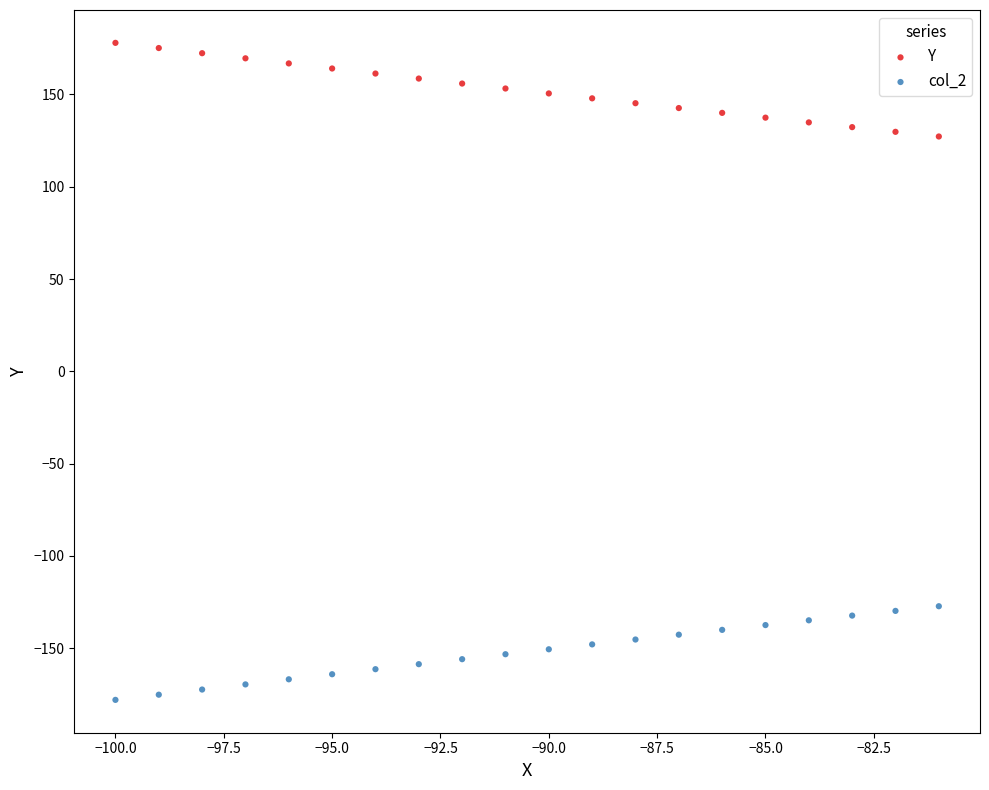

Which series contains the lowest Y value?

col_2